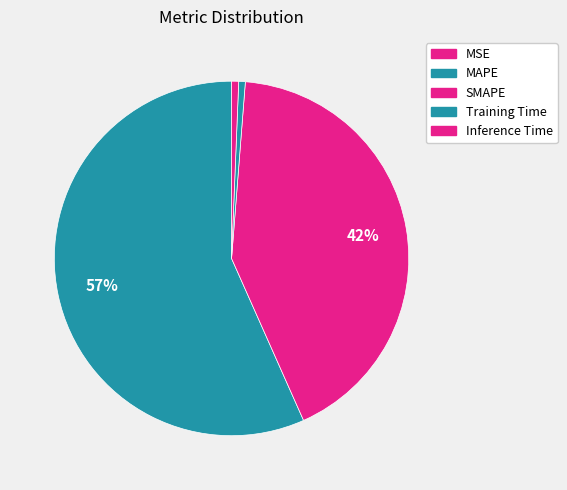

What is the majority slice?

MAPE